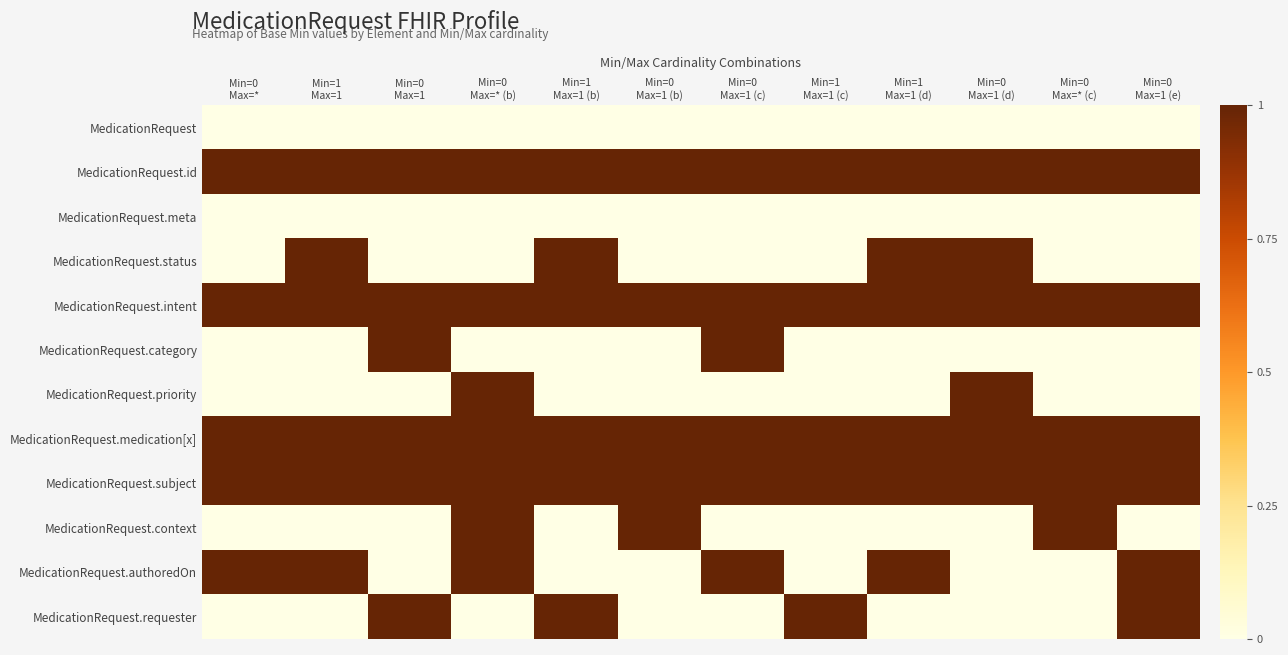

List the series in order of their peak value, highest first.

MedicationRequest.id, MedicationRequest.status, MedicationRequest.intent, MedicationRequest.category, MedicationRequest.priority, MedicationRequest.medication[x], MedicationRequest.subject, MedicationRequest.context, MedicationRequest.authoredOn, MedicationRequest.requester, MedicationRequest, MedicationRequest.meta